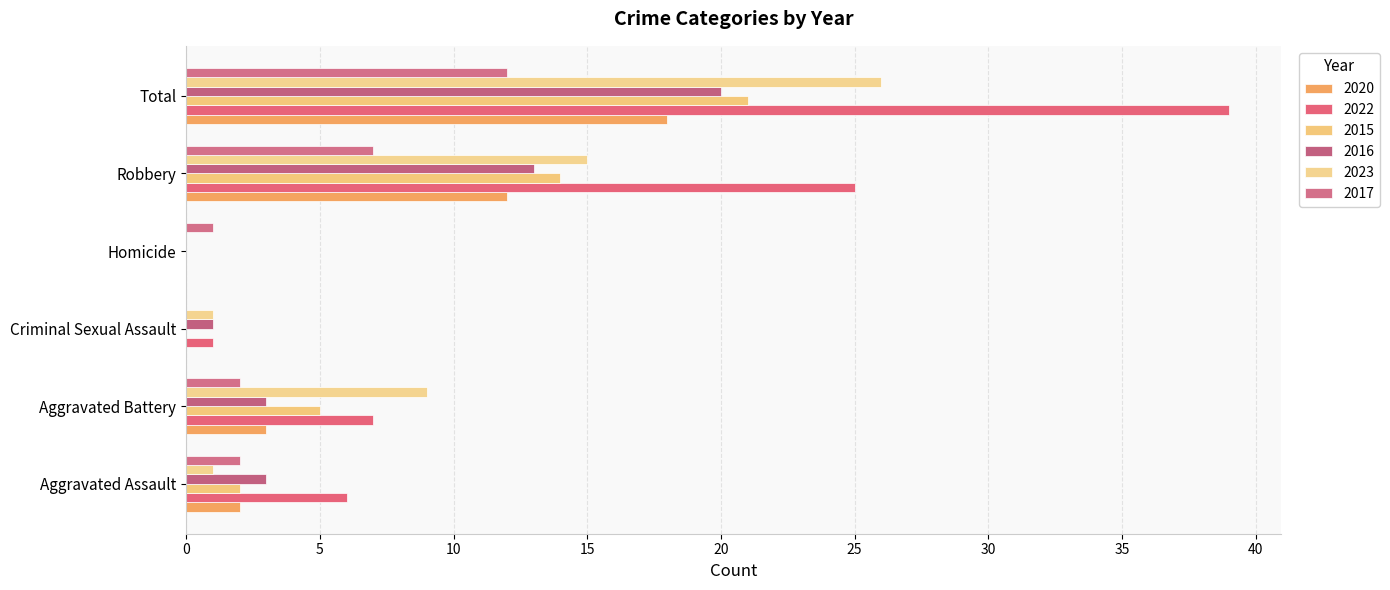

Which label corresponds to the largest value in the chart?

Total